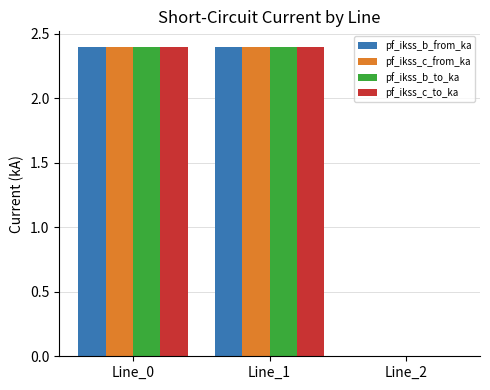

The pf_ikss_c_from_ka series shows 0.0 at Line_2. True or false?

True